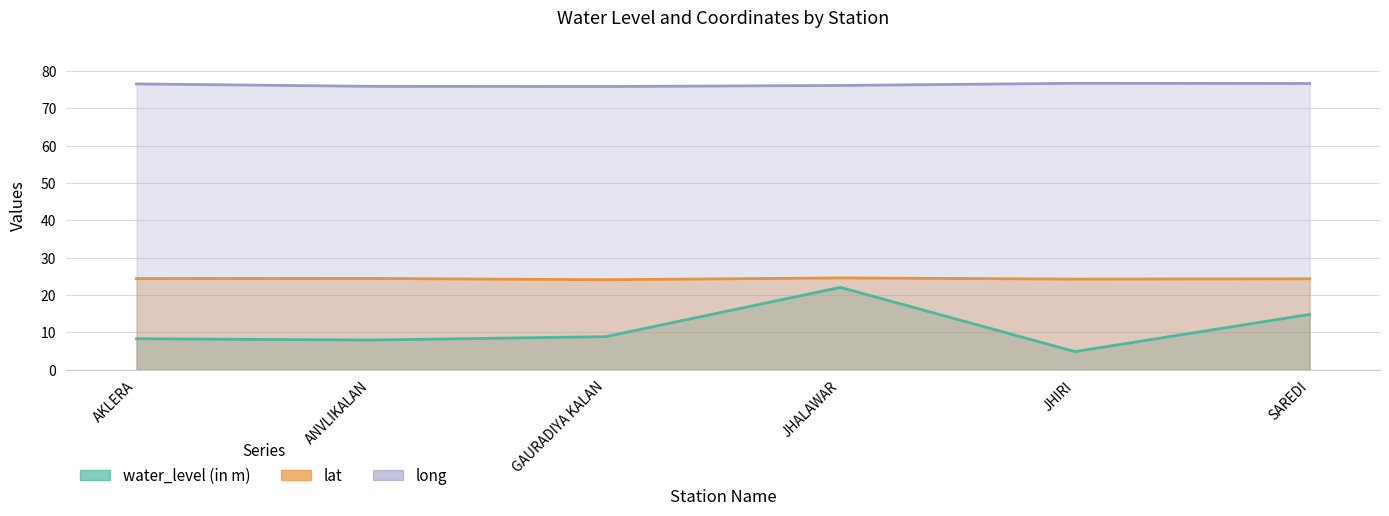

What position from the right is ANVLIKALAN?

5